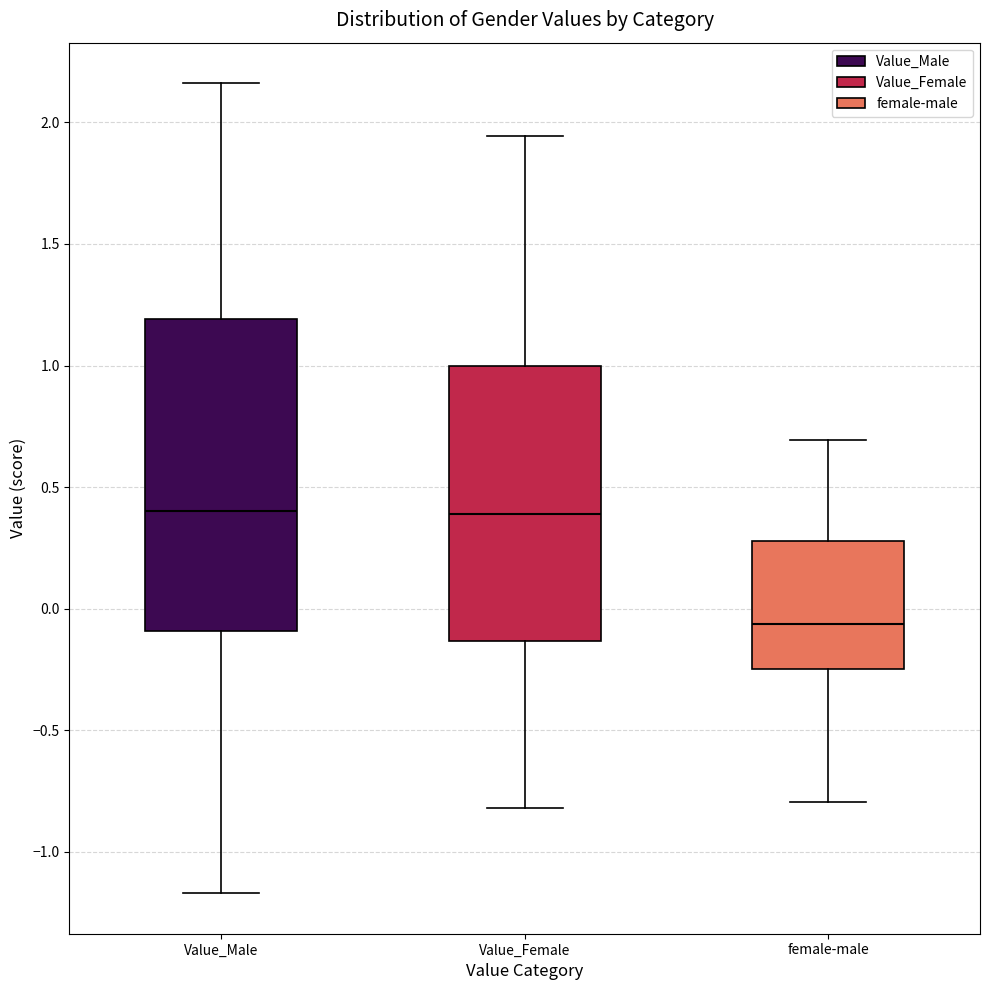

Where does the median line of the box for female-male sit on the y-axis? The values are not printed on the chart, so give them approximately, as read against the axis.

-0.05